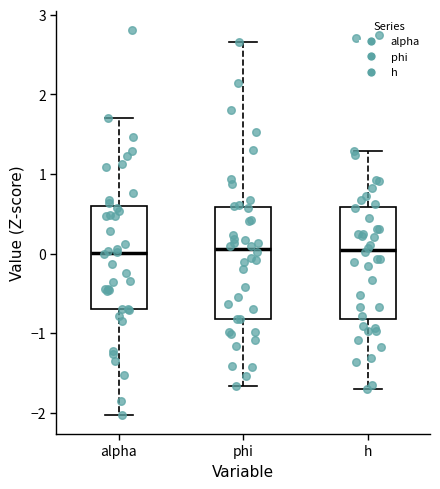

Where is the lower edge of the box for h on the y-axis? The values are not printed on the chart, so give them approximately, as read against the axis.

-0.8